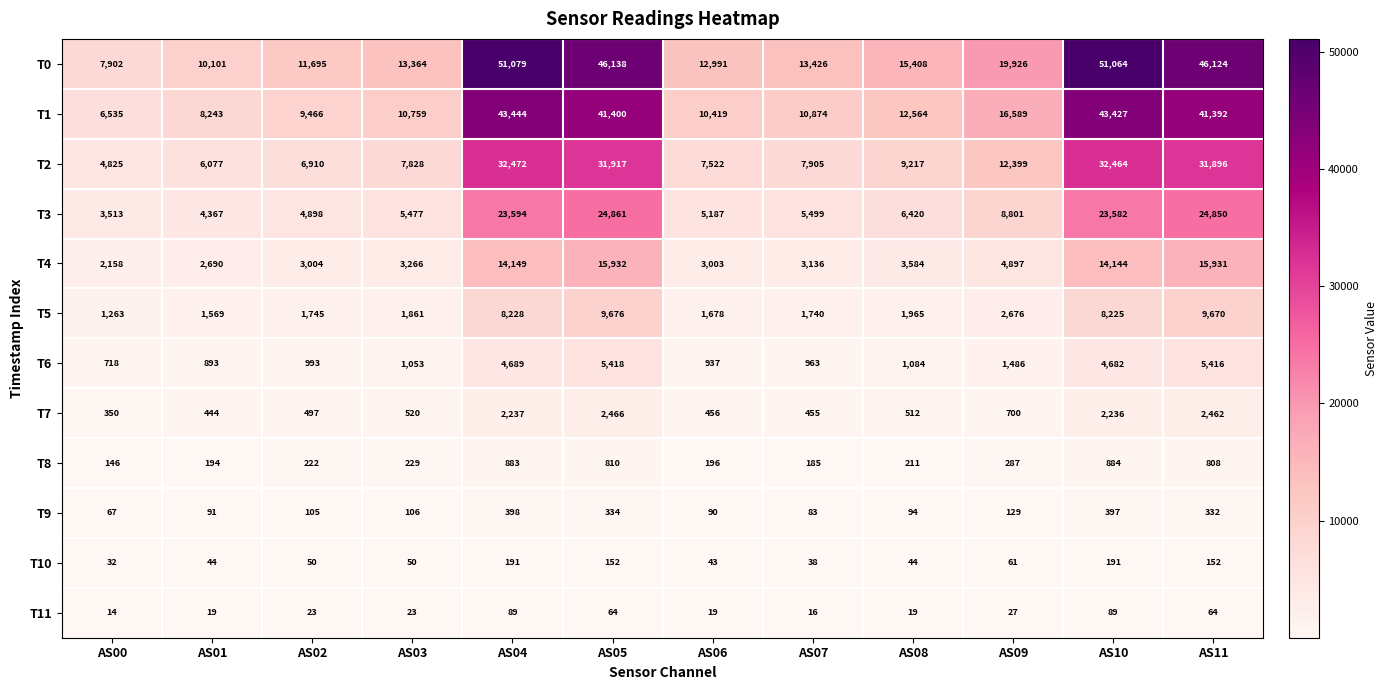

Where is T7 nearest to the value 1408?

AS09